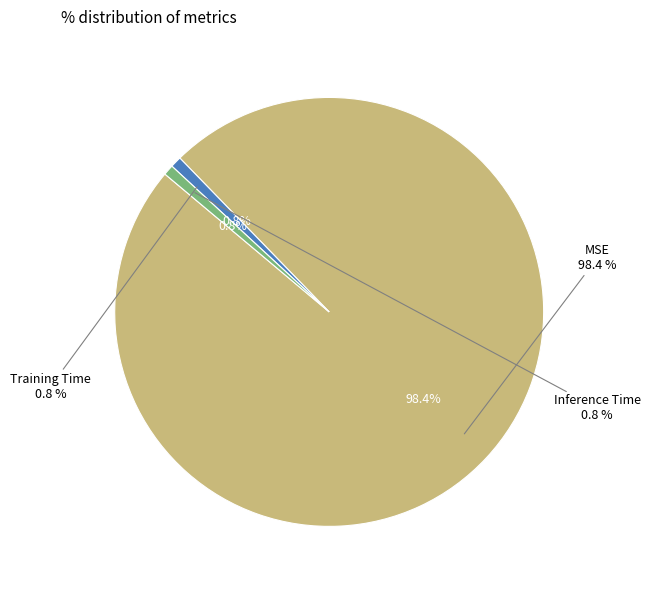

Is it true that Training Time is 1% of the pie?

True